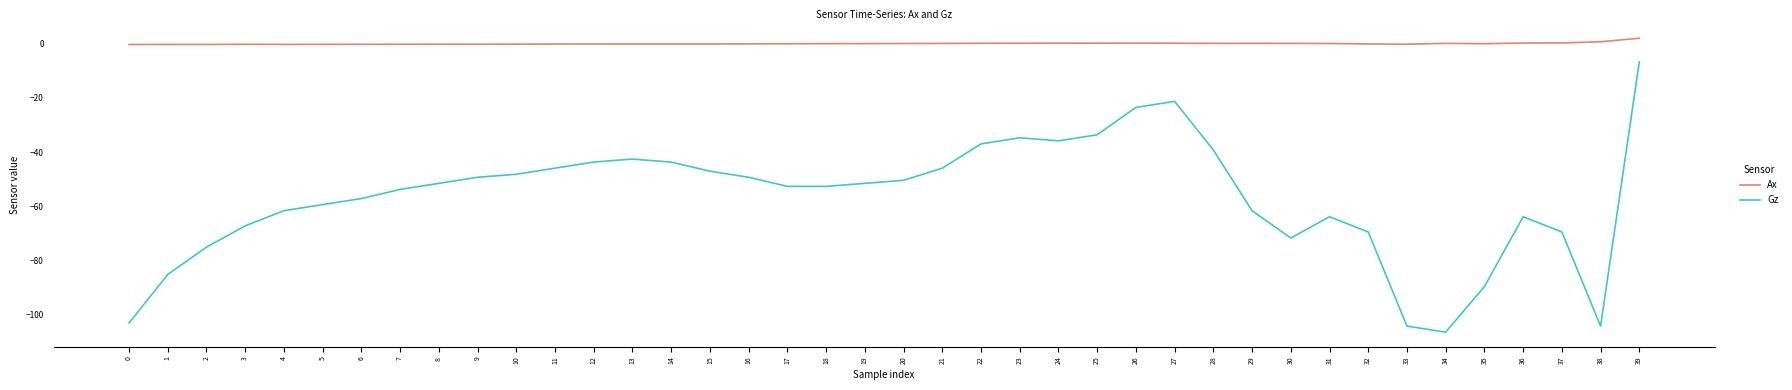

What is the minimum value for Ax?

-0.3